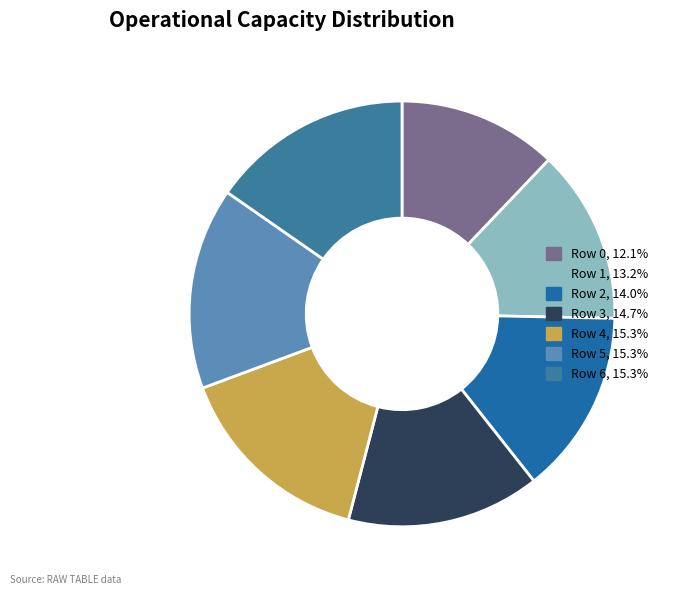

How many slices are in this pie chart?

7